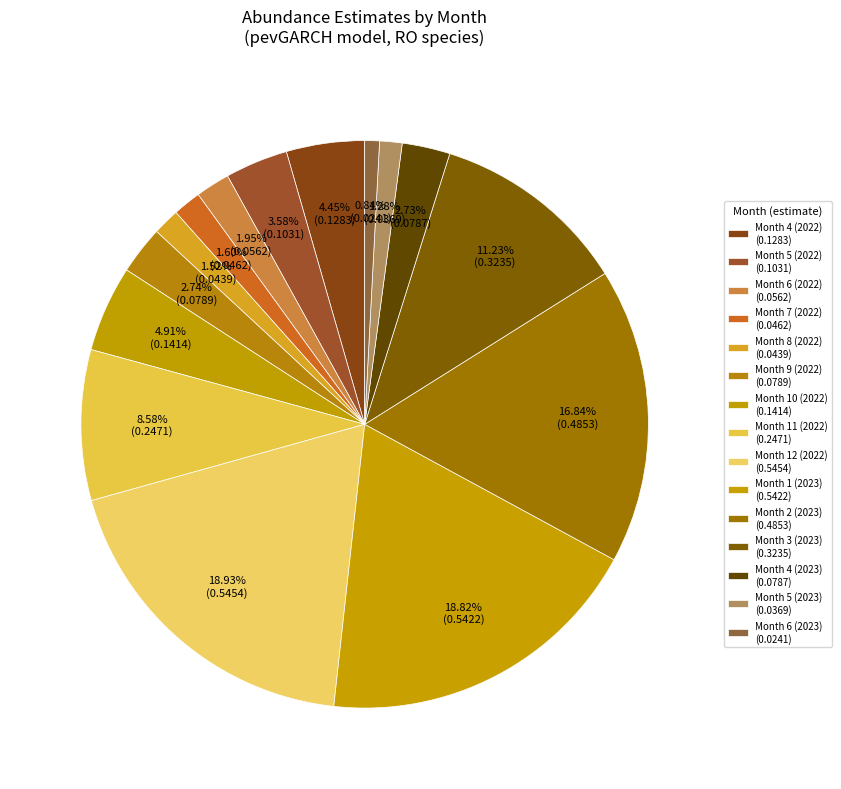

Rank the categories by value from lowest to highest.

Month 6 (2023), Month 5 (2023), Month 8 (2022), Month 7 (2022), Month 6 (2022), Month 4 (2023), Month 9 (2022), Month 5 (2022), Month 4 (2022), Month 10 (2022), Month 11 (2022), Month 3 (2023), Month 2 (2023), Month 1 (2023), Month 12 (2022)